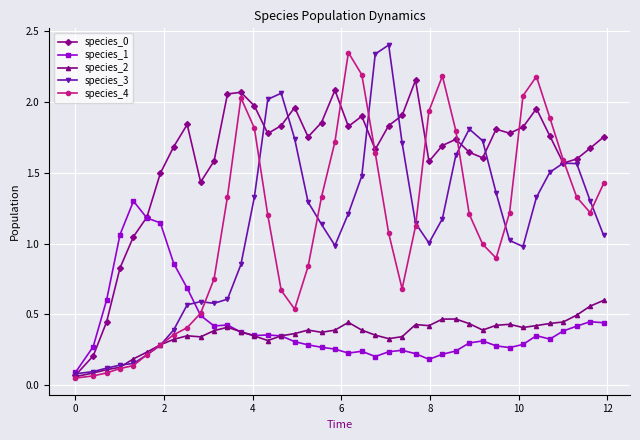

Which series has the largest total across all categories?

species_0